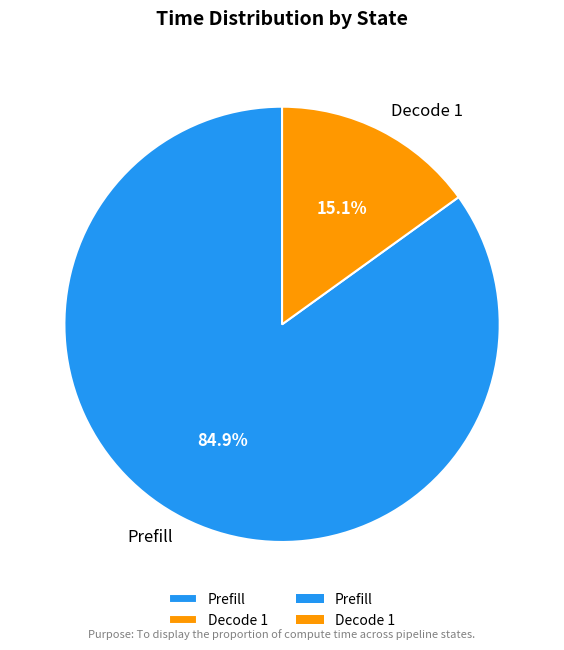

Which category has the smallest portion of the pie?

Decode 1